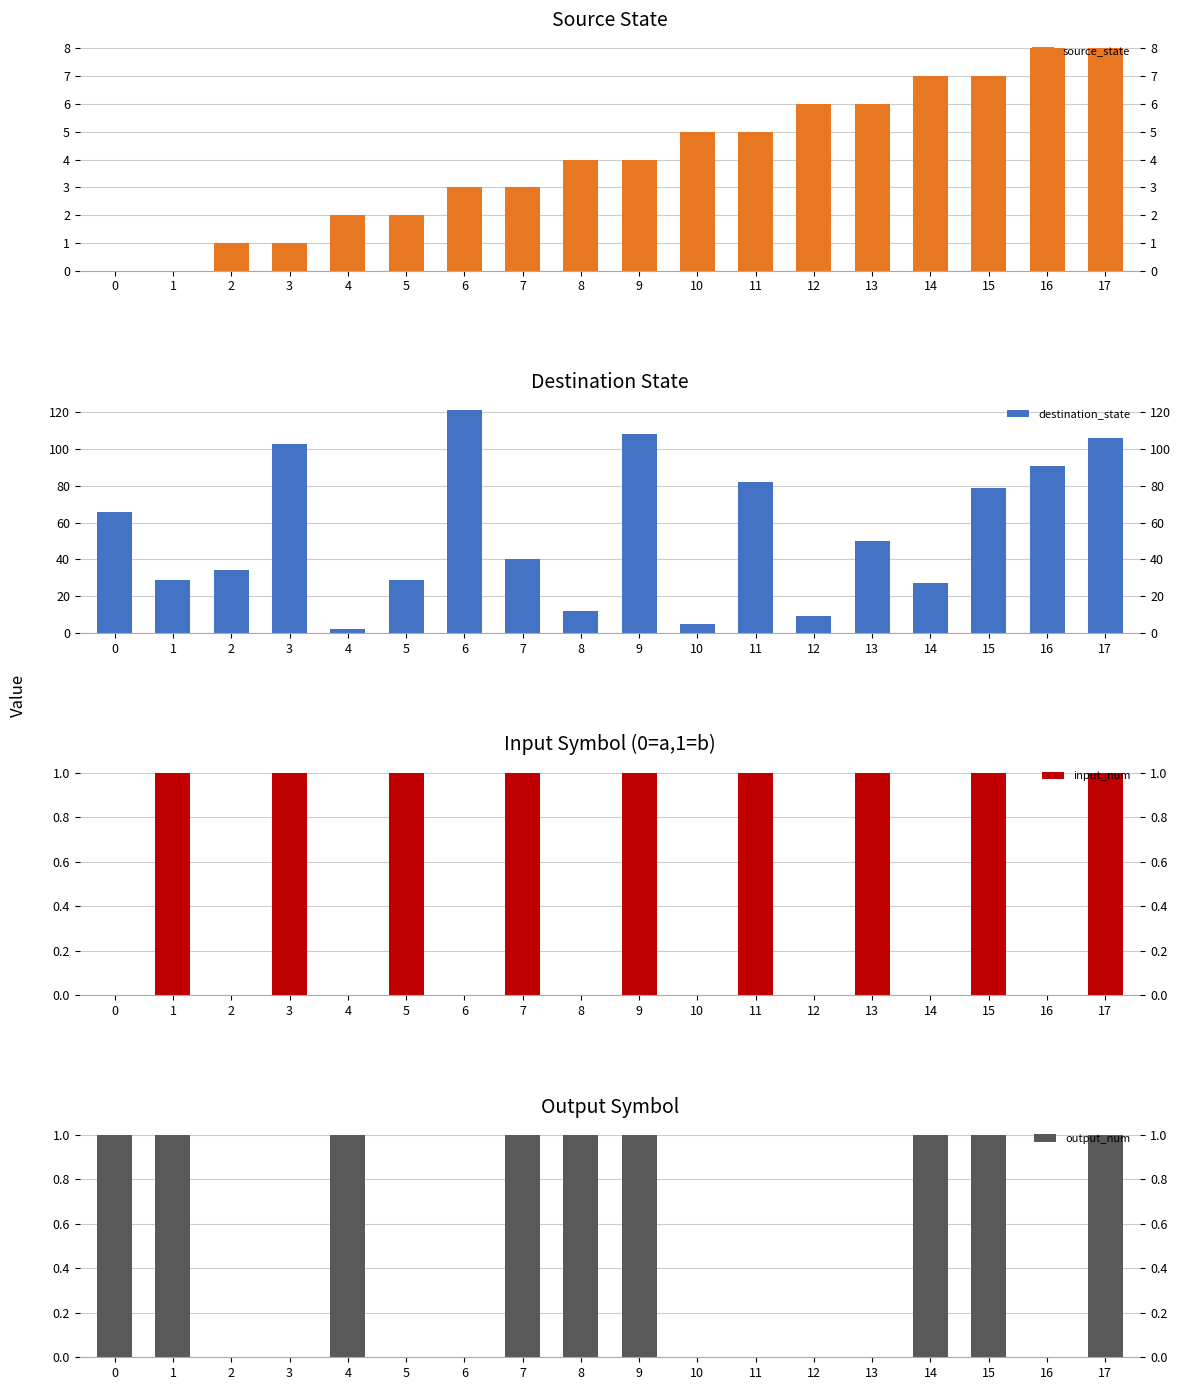

Between 0 and 3, which series saw the biggest shift?

destination_state